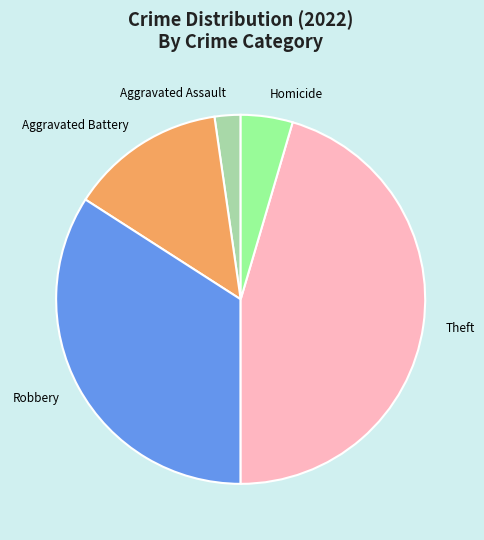

Count the number of slices in the pie.

5